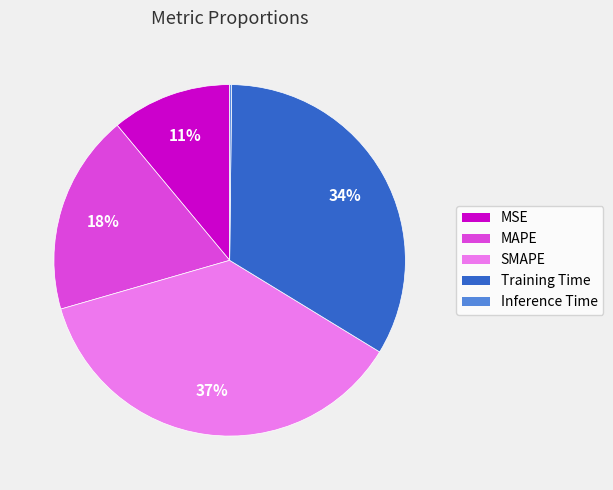

Which has a higher value, Training Time or MAPE?

Training Time